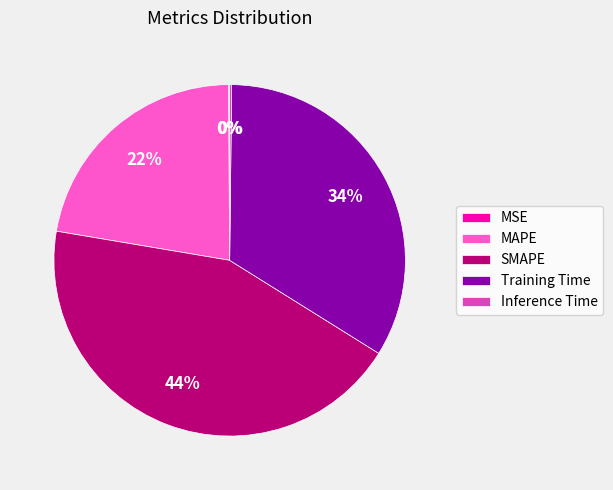

Combined, do SMAPE and Training Time account for over 50%?

Yes